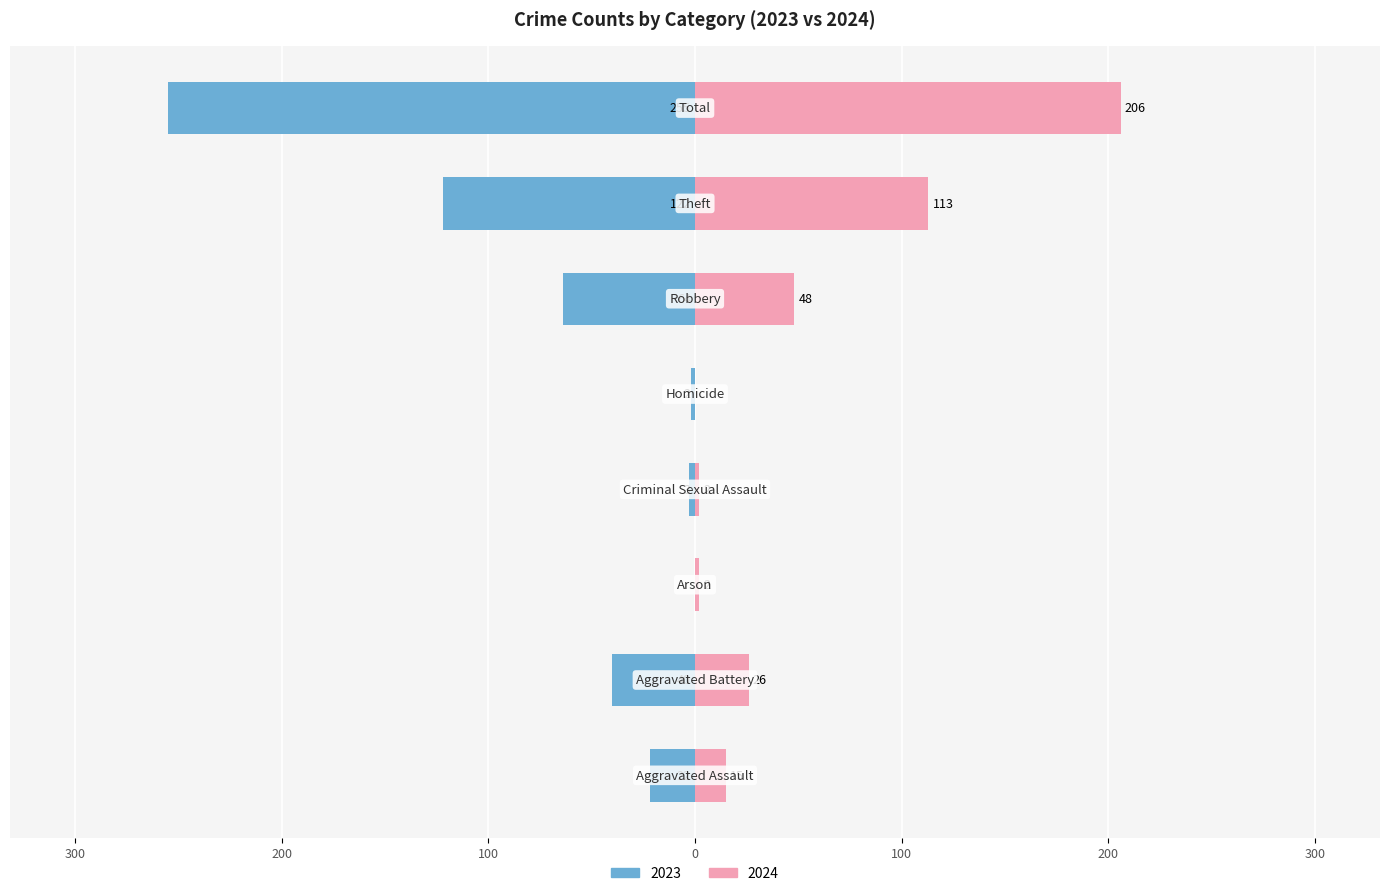

How many distinct data groups are displayed?

2